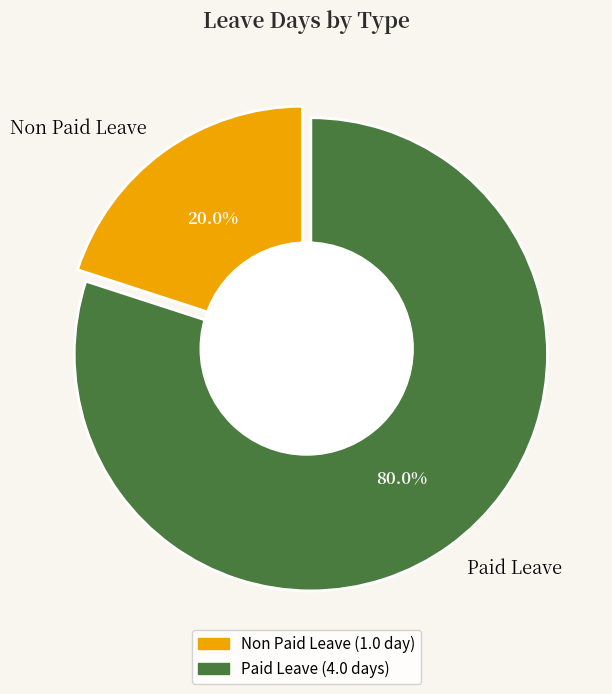

Count the number of slices in the pie.

2